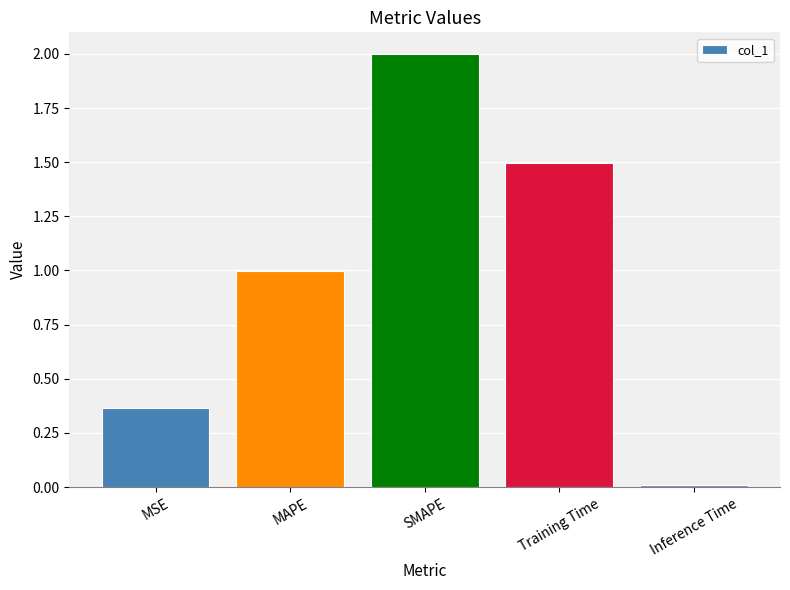

How many distinct data groups are displayed?

1